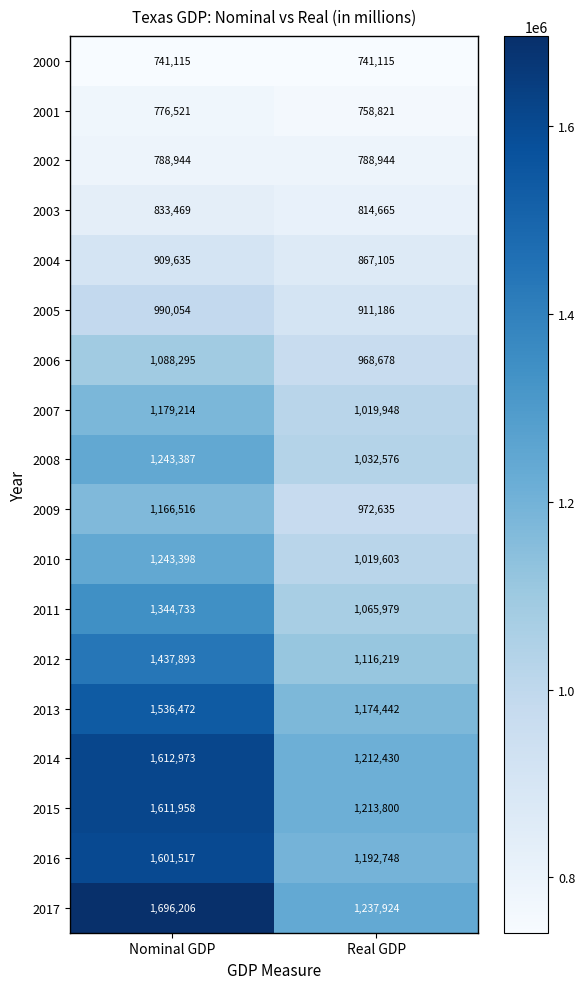

Which label corresponds to the largest value in the chart?

Nominal GDP